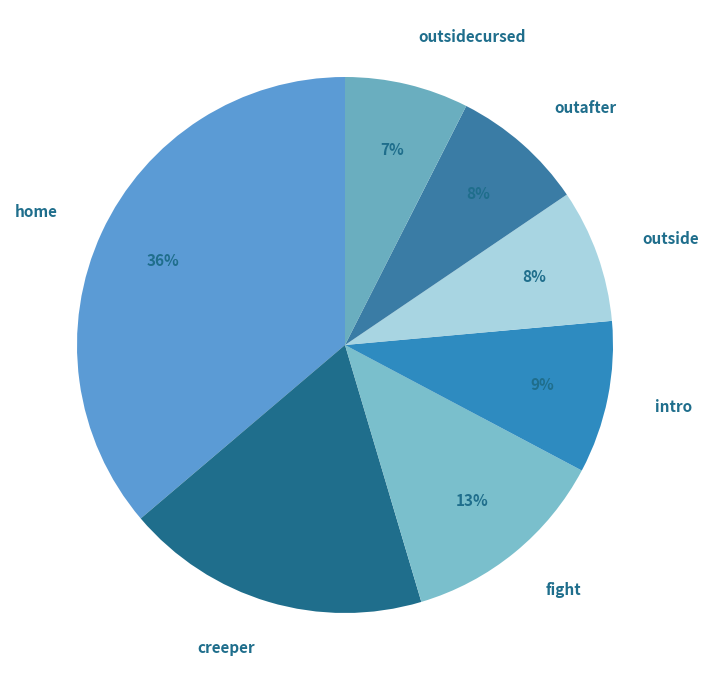

What is the change in value from home to outafter?

-49